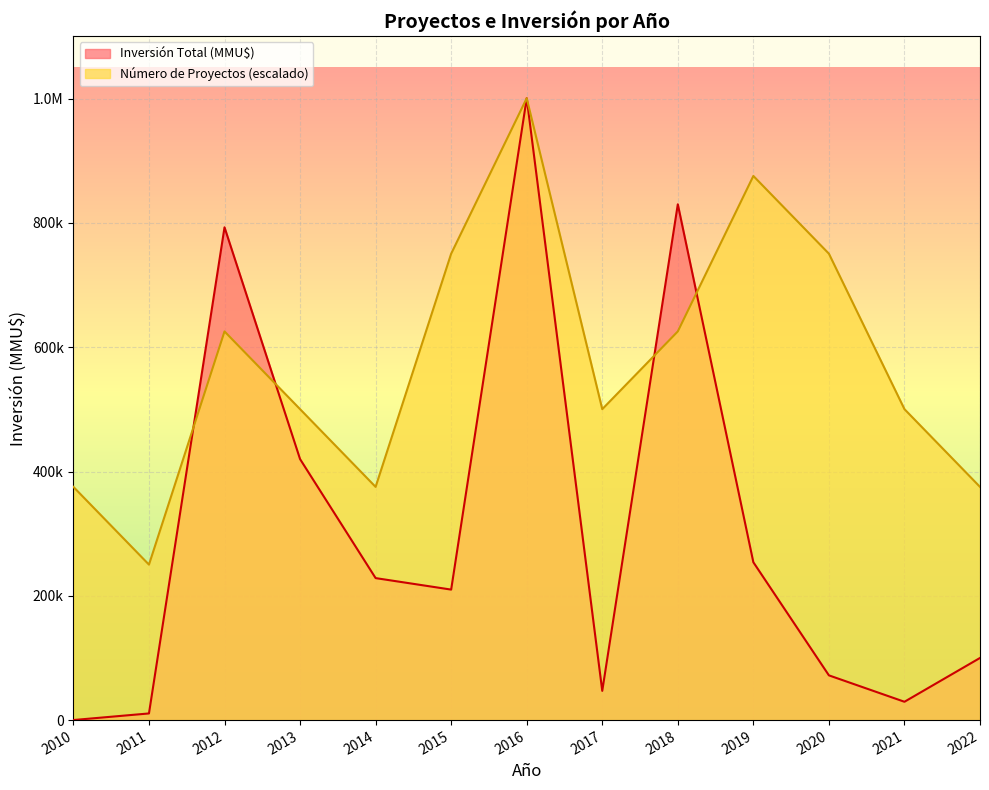

Is it true that Inversión Total (MMU$) equals 1711670 at 2016?

False